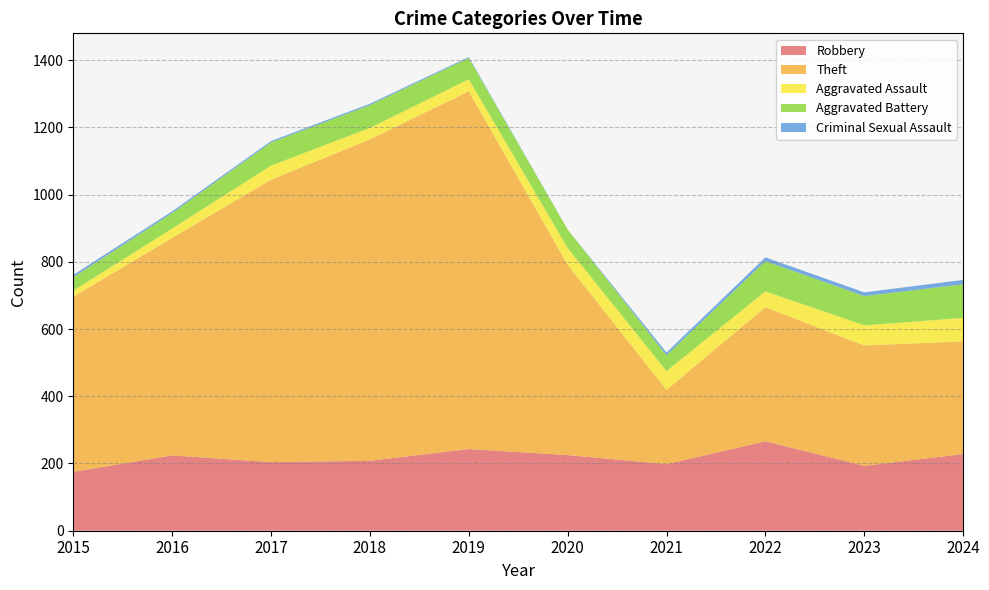

At which label is Theft closest to 642?

2016